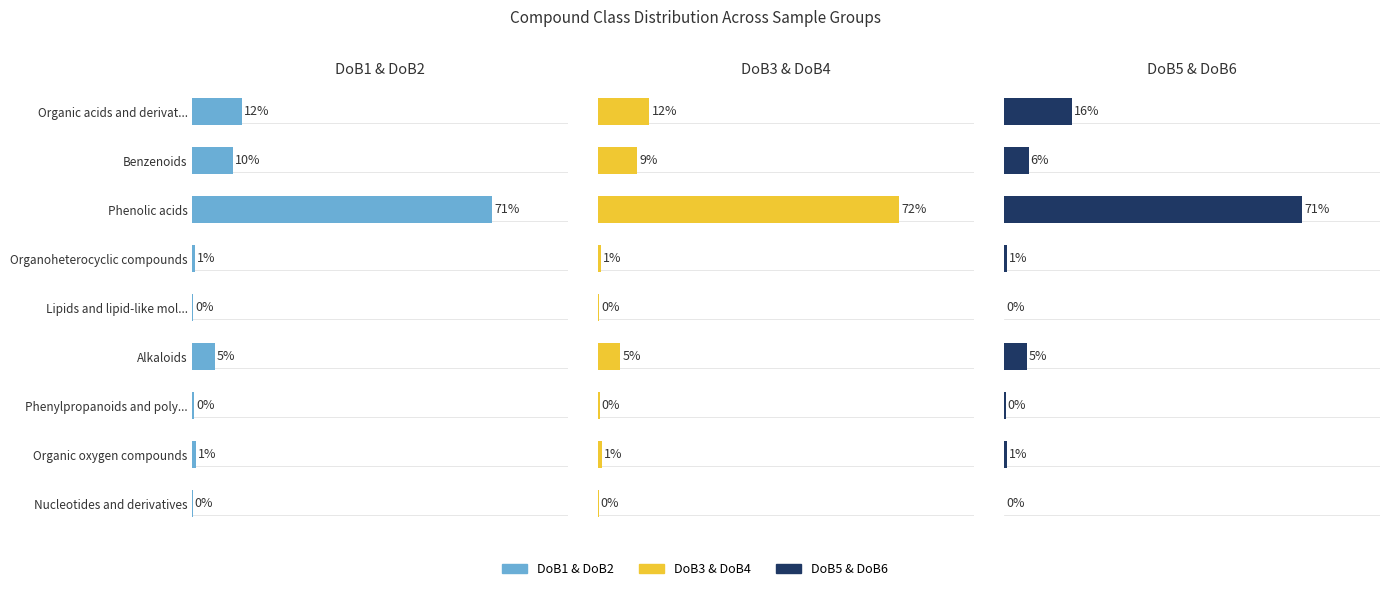

The DoB5 & DoB6 series shows 0.4 at Organic oxygen compounds. True or false?

False